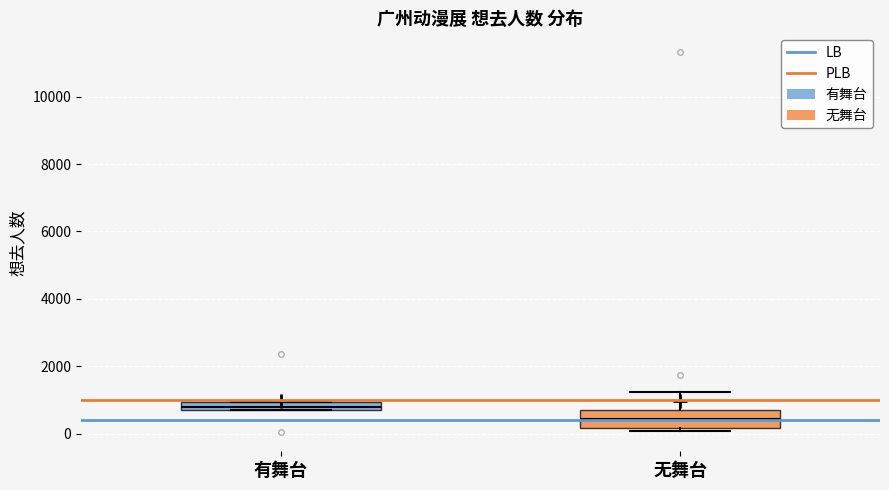

Where is the lower edge of the box for 有舞台 on the y-axis? The values are not printed on the chart, so give them approximately, as read against the axis.

800